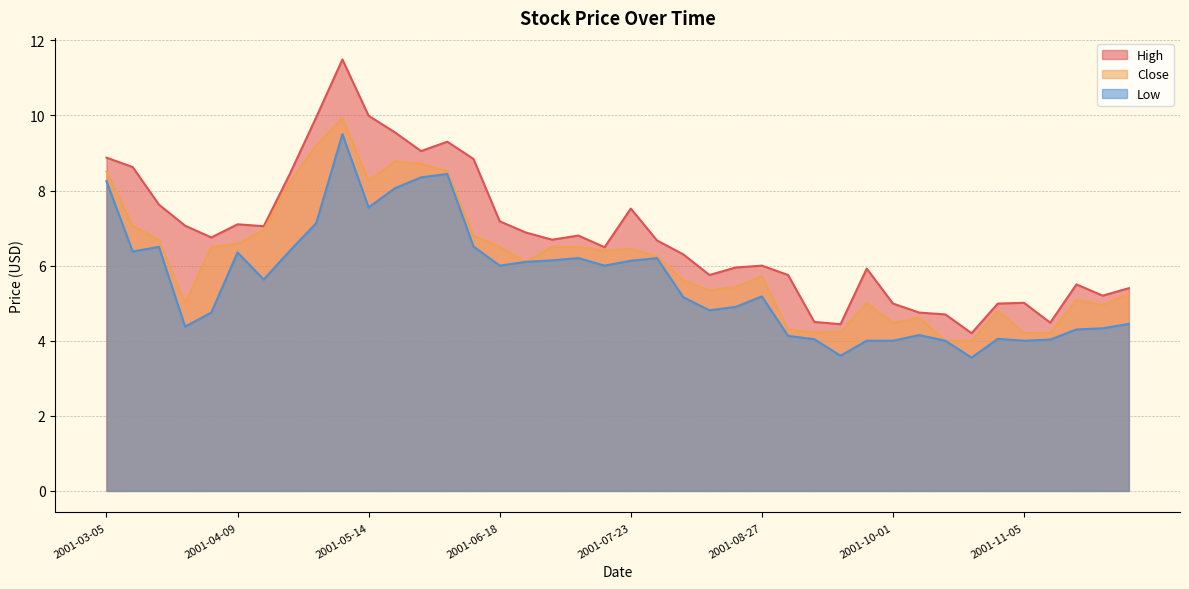

Reading left to right, list all the values displayed in this chart.

Close: 2001-03-05=8.5	2001-03-12=7.1	2001-03-19=6.7	2001-03-26=5.0	2001-04-02=6.5	2001-04-09=6.6	2001-04-16=7.0	2001-04-23=8.2	2001-04-30=9.2	2001-05-07=9.9	2001-05-14=8.2	2001-05-21=8.8	2001-05-28=8.7	2001-06-04=8.5	2001-06-11=6.8	2001-06-18=6.5	2001-06-25=6.1	2001-07-02=6.5	2001-07-09=6.5	2001-07-16=6.4	2001-07-23=6.4	2001-07-30=6.2	2001-08-06=5.6	2001-08-13=5.3	2001-08-20=5.4	2001-08-27=5.7	2001-09-03=4.3	2001-09-10=4.2	2001-09-17=4.2	2001-09-24=5.0	2001-10-01=4.5	2001-10-08=4.6	2001-10-15=4.0	2001-10-22=4.0	2001-10-29=4.8	2001-11-05=4.2	2001-11-12=4.2	2001-11-19=5.1	2001-11-26=5.0	2001-12-03=5.2
High: 2001-03-05=8.9	2001-03-12=8.6	2001-03-19=7.6	2001-03-26=7.1	2001-04-02=6.8	2001-04-09=7.1	2001-04-16=7.0	2001-04-23=8.4	2001-04-30=9.9	2001-05-07=11.5	2001-05-14=10.0	2001-05-21=9.6	2001-05-28=9.1	2001-06-04=9.3	2001-06-11=8.8	2001-06-18=7.2	2001-06-25=6.9	2001-07-02=6.7	2001-07-09=6.8	2001-07-16=6.5	2001-07-23=7.5	2001-07-30=6.7	2001-08-06=6.3	2001-08-13=5.8	2001-08-20=6.0	2001-08-27=6.0	2001-09-03=5.8	2001-09-10=4.5	2001-09-17=4.4	2001-09-24=5.9	2001-10-01=5.0	2001-10-08=4.8	2001-10-15=4.7	2001-10-22=4.2	2001-10-29=5.0	2001-11-05=5.0	2001-11-12=4.5	2001-11-19=5.5	2001-11-26=5.2	2001-12-03=5.4
Low: 2001-03-05=8.2	2001-03-12=6.4	2001-03-19=6.5	2001-03-26=4.4	2001-04-02=4.8	2001-04-09=6.3	2001-04-16=5.6	2001-04-23=6.4	2001-04-30=7.1	2001-05-07=9.5	2001-05-14=7.5	2001-05-21=8.1	2001-05-28=8.3	2001-06-04=8.4	2001-06-11=6.5	2001-06-18=6.0	2001-06-25=6.1	2001-07-02=6.1	2001-07-09=6.2	2001-07-16=6.0	2001-07-23=6.1	2001-07-30=6.2	2001-08-06=5.2	2001-08-13=4.8	2001-08-20=4.9	2001-08-27=5.2	2001-09-03=4.1	2001-09-10=4.0	2001-09-17=3.6	2001-09-24=4.0	2001-10-01=4.0	2001-10-08=4.2	2001-10-15=4.0	2001-10-22=3.5	2001-10-29=4.0	2001-11-05=4.0	2001-11-12=4.0	2001-11-19=4.3	2001-11-26=4.3	2001-12-03=4.5